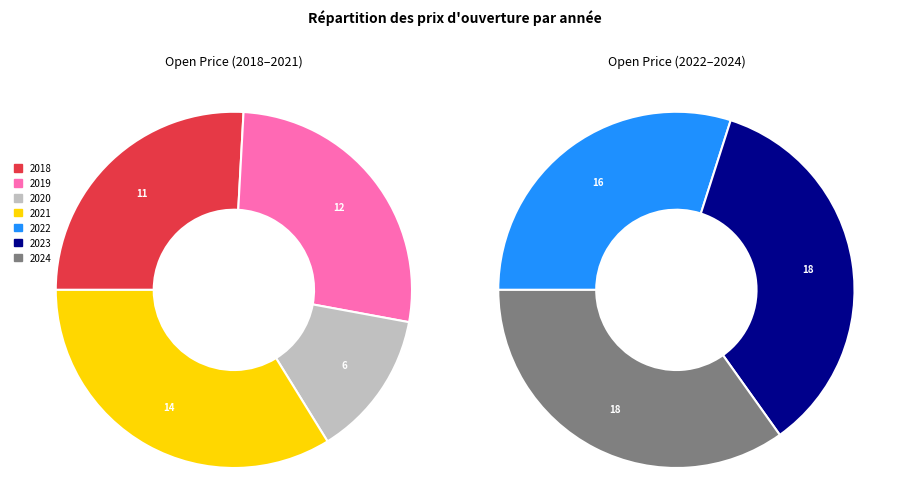

To the nearest percent, what is the average slice percentage?

14%